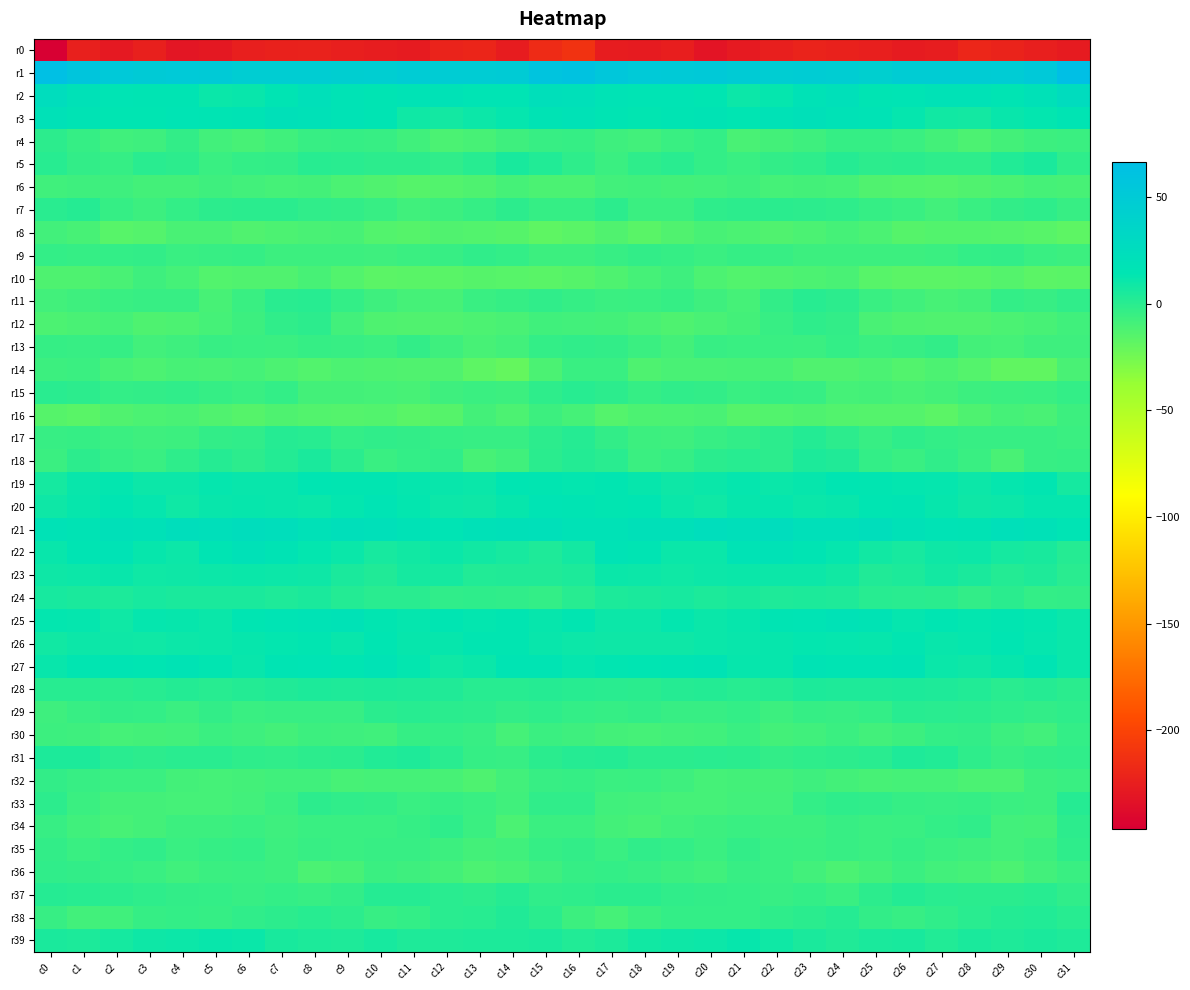

Which has a higher value, c14 or c2?

c14